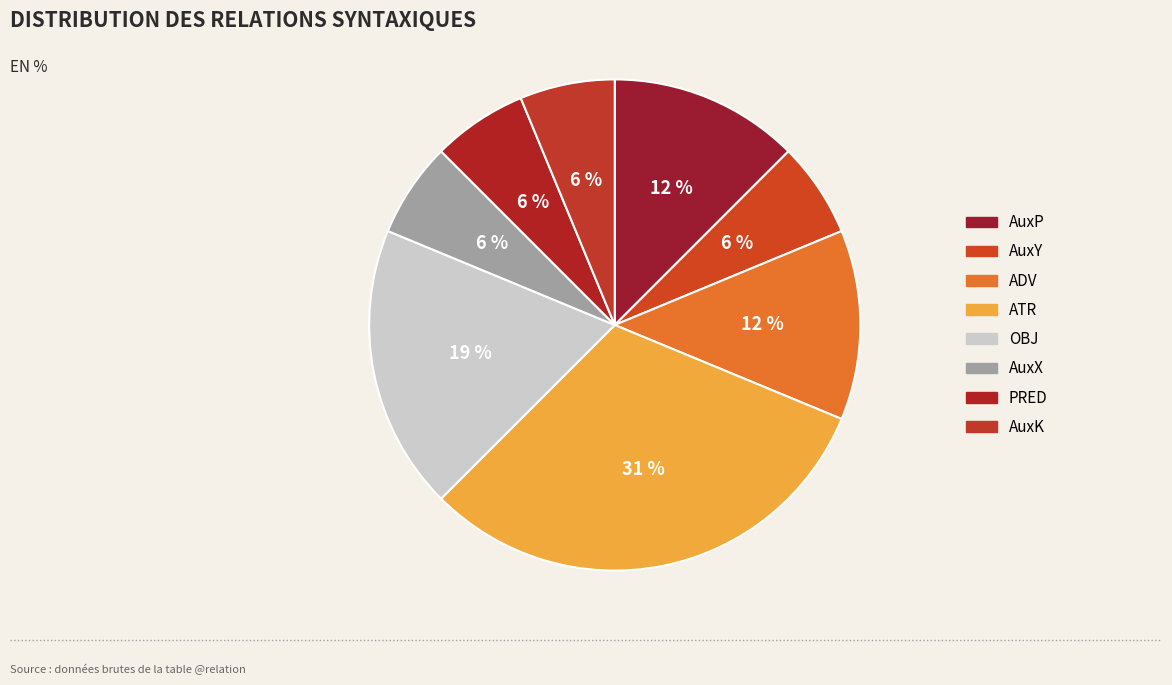

How many segments does this pie chart have?

8